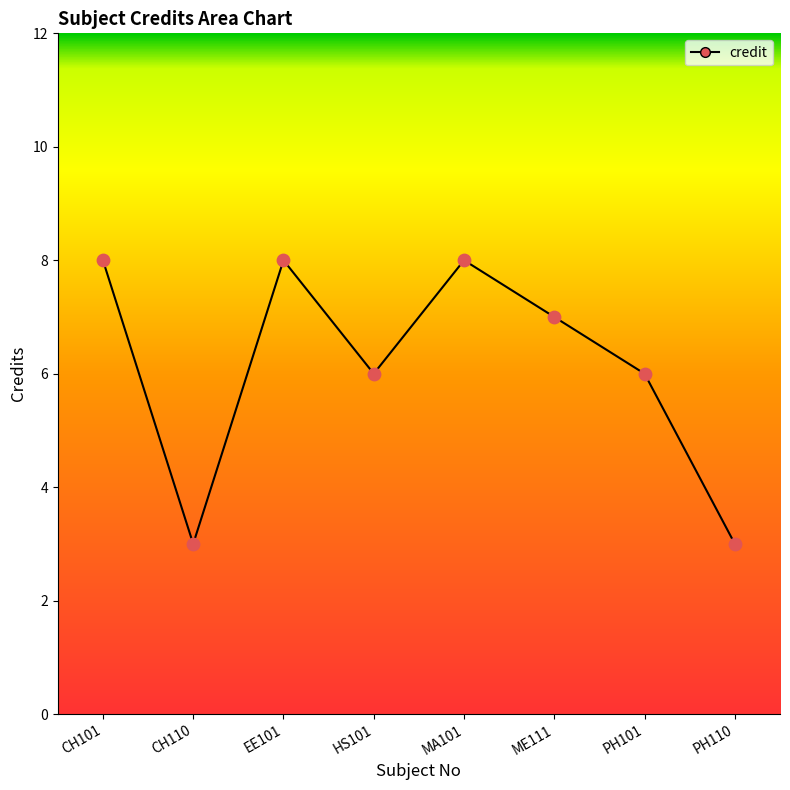

Which has a higher value, MA101 or ME111?

MA101